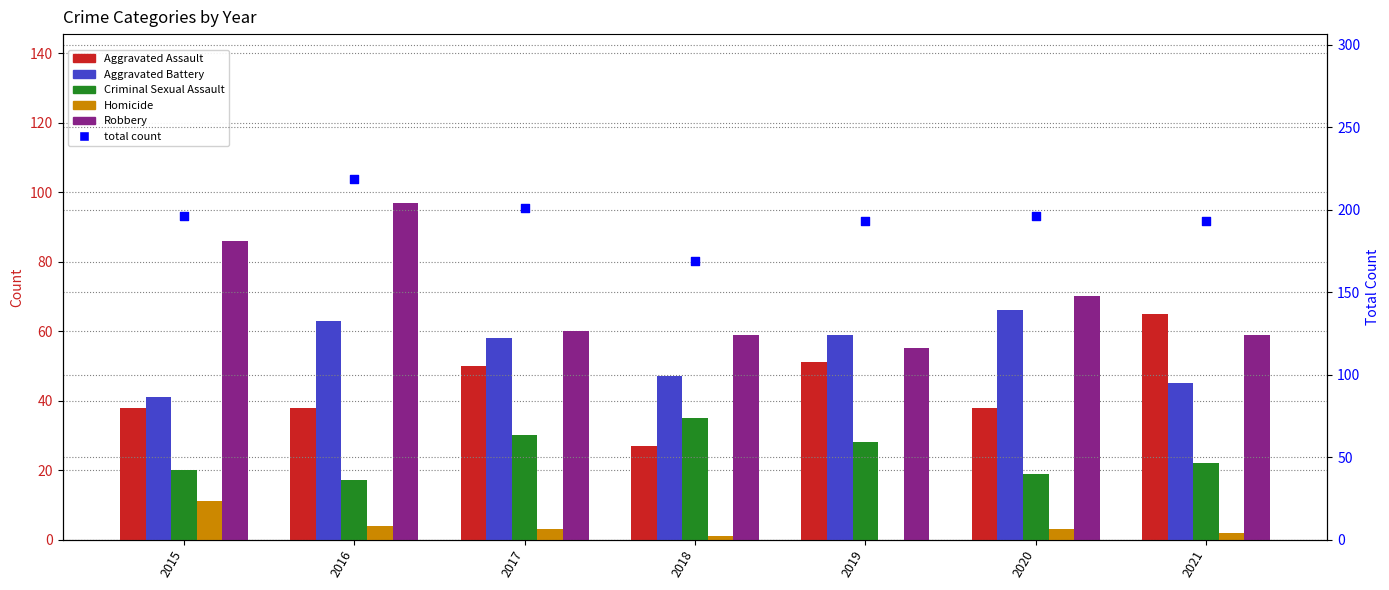

Which series contains the highest Y value?

total count